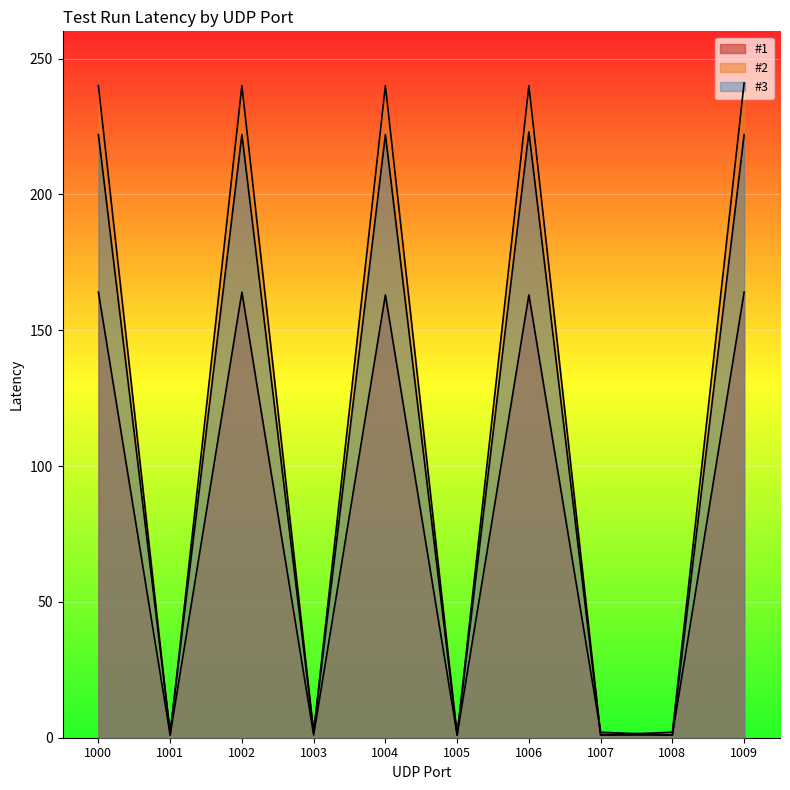

Between 1002 and 1008, which is larger?

1002